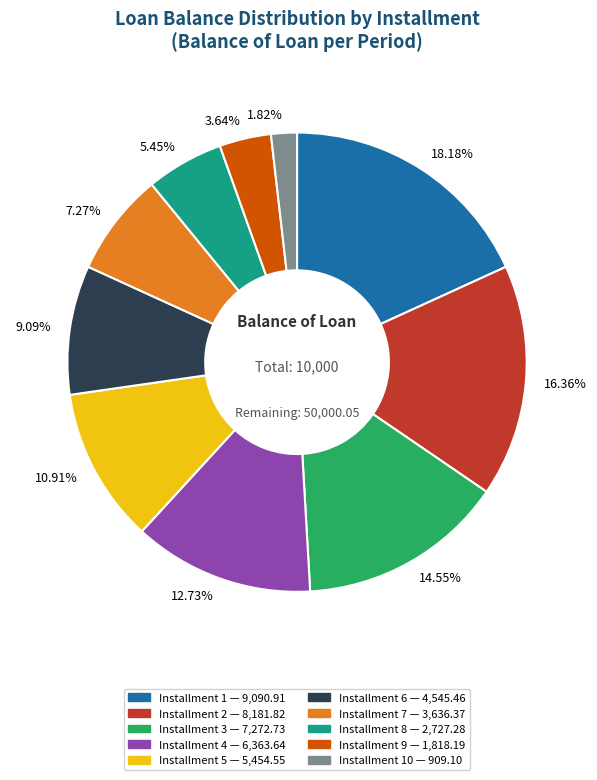

How many segments does this pie chart have?

10